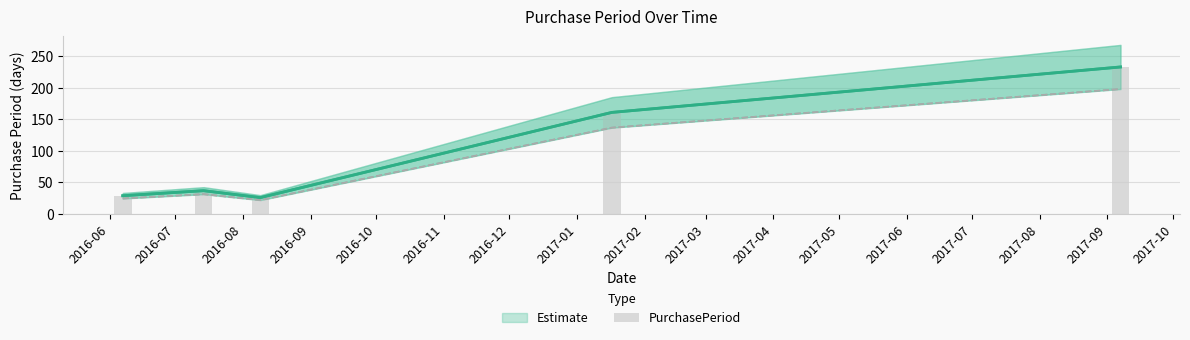

What is the label of the 1st bar from the left?

2016-06